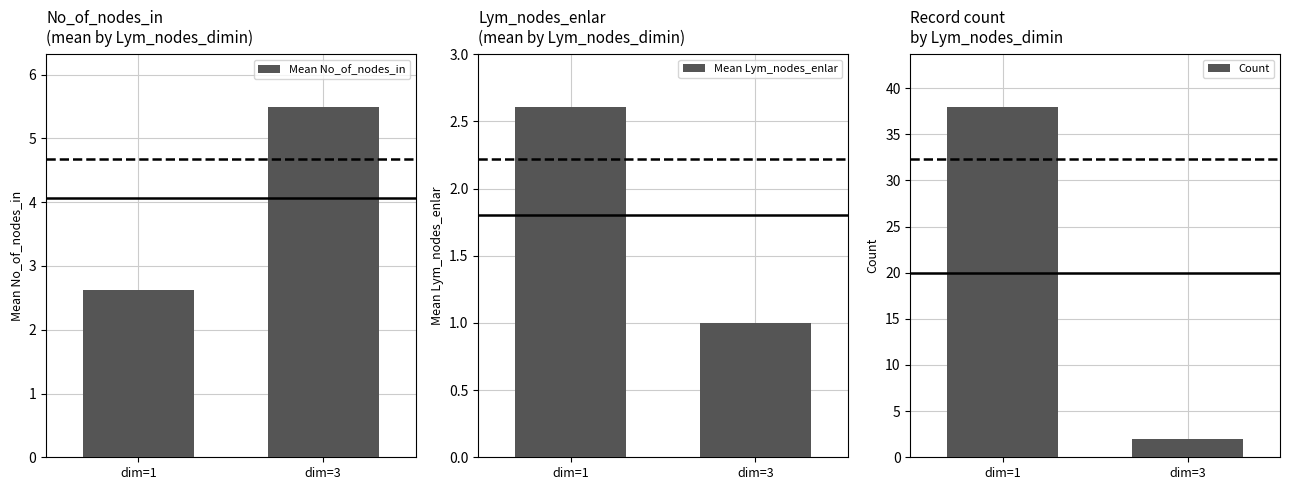

Which series changed the most between dim=1 and dim=3?

Count